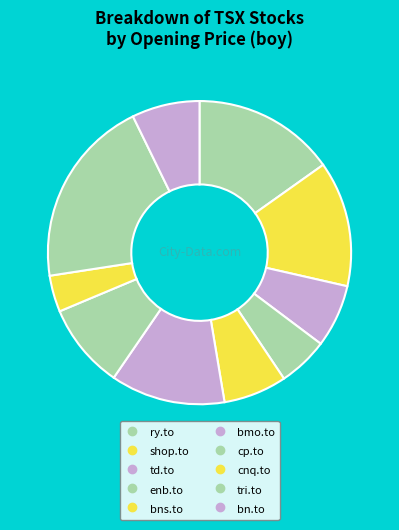

Which slice is the largest?

tri.to